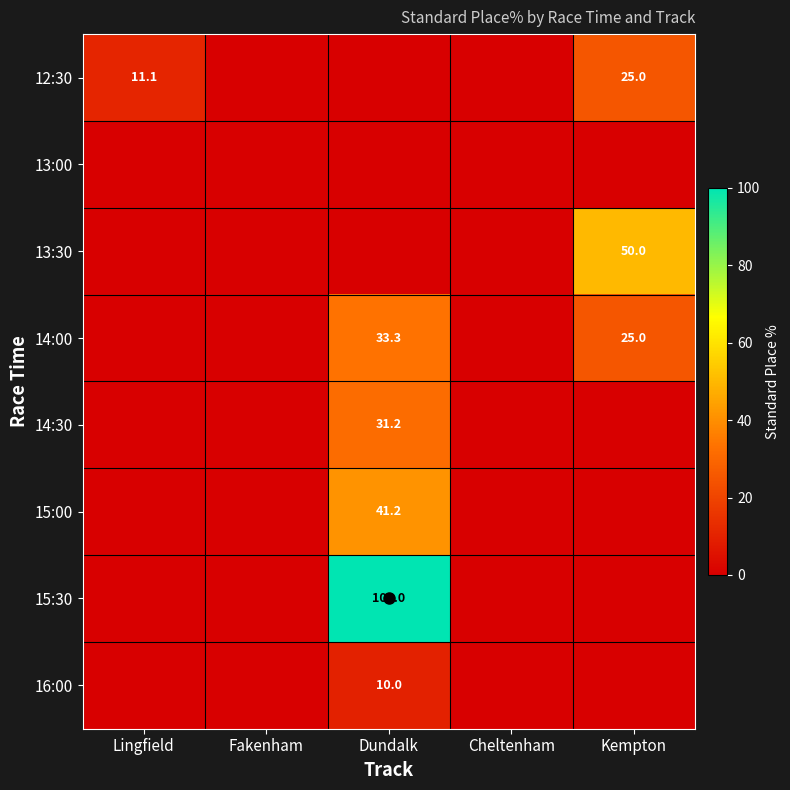

Rank the series at Fakenham from highest to lowest value.

12:30, 13:00, 13:30, 14:00, 14:30, 15:00, 15:30, 16:00